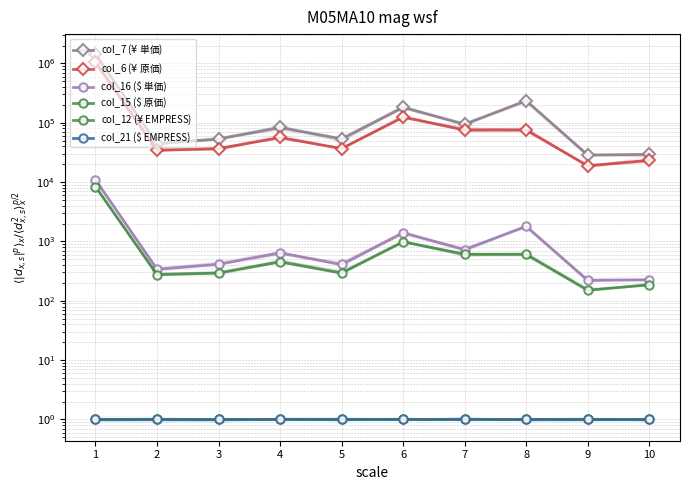

Which series has the largest range (max minus min)?

col_7 ($\yen$ 単価)